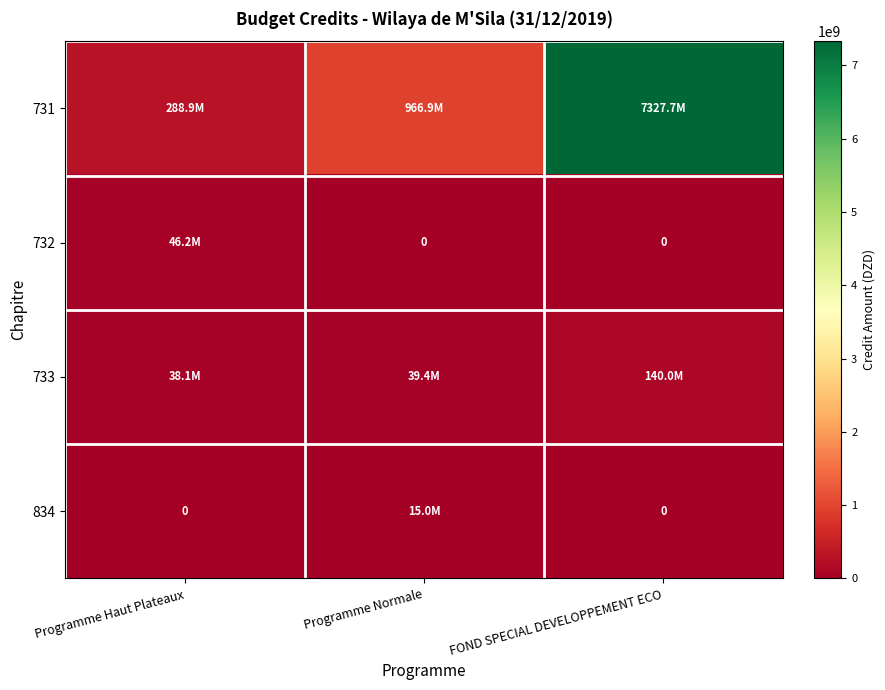

What is the difference between the maximum and minimum values in the 732 series?

46159096.7